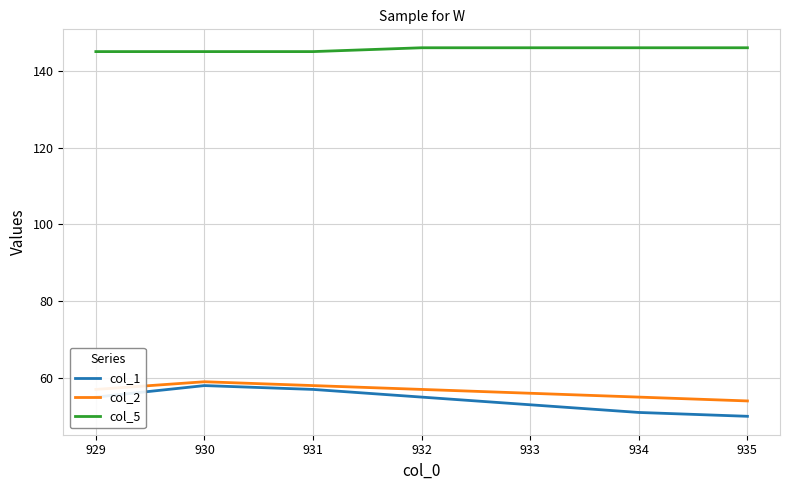

True or false: col_2 has more than 2 interior local peaks.

False